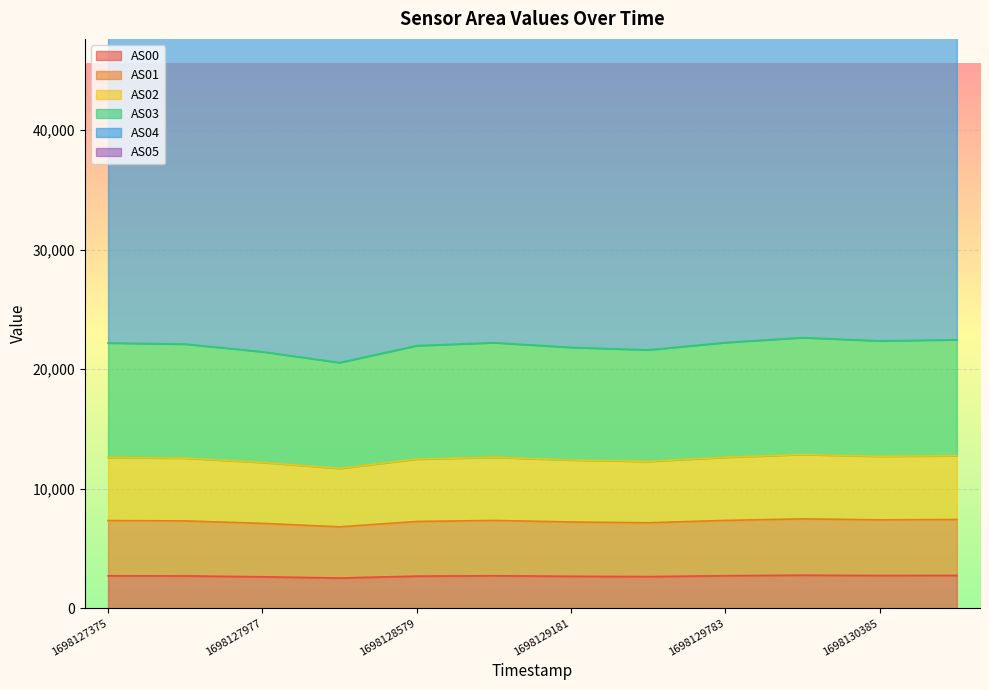

Reading right to left, list all the values displayed in this chart.

AS00: 2742	2731	2762	2716	2644	2669	2713	2683	2524	2626	2700	2711
AS01: 7422	7391	7477	7345	7148	7216	7343	7258	6810	7098	7304	7335
AS02: 12762	12710	12862	12628	12285	12400	12623	12477	11698	12199	12555	12607
AS03: 22467	22372	22646	22230	21616	21828	22222	21969	20555	21461	22103	22198
AS04: 63475	63167	64075	62710	60761	61457	62724	61931	57427	60293	62361	62663
AS05: 69664	69333	70317	68834	66715	67467	68844	67985	63097	66207	68452	68779